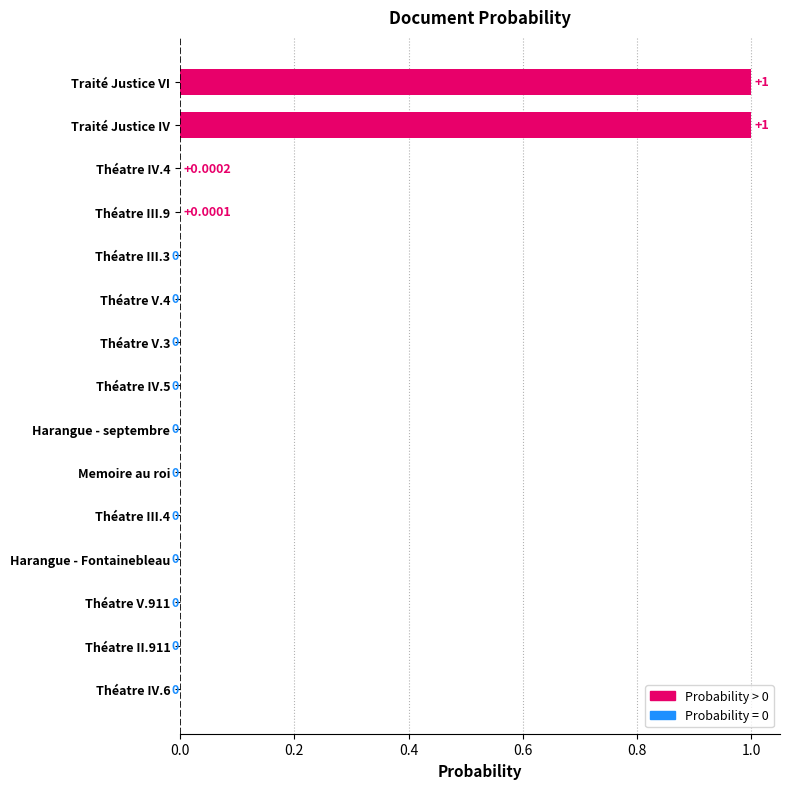

What is the maximum value shown in the chart?

1.0